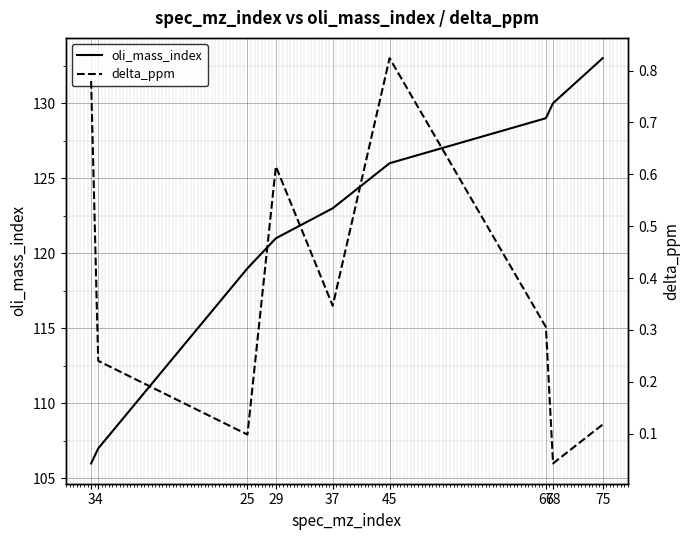

At which label is delta_ppm closest to 0?

68